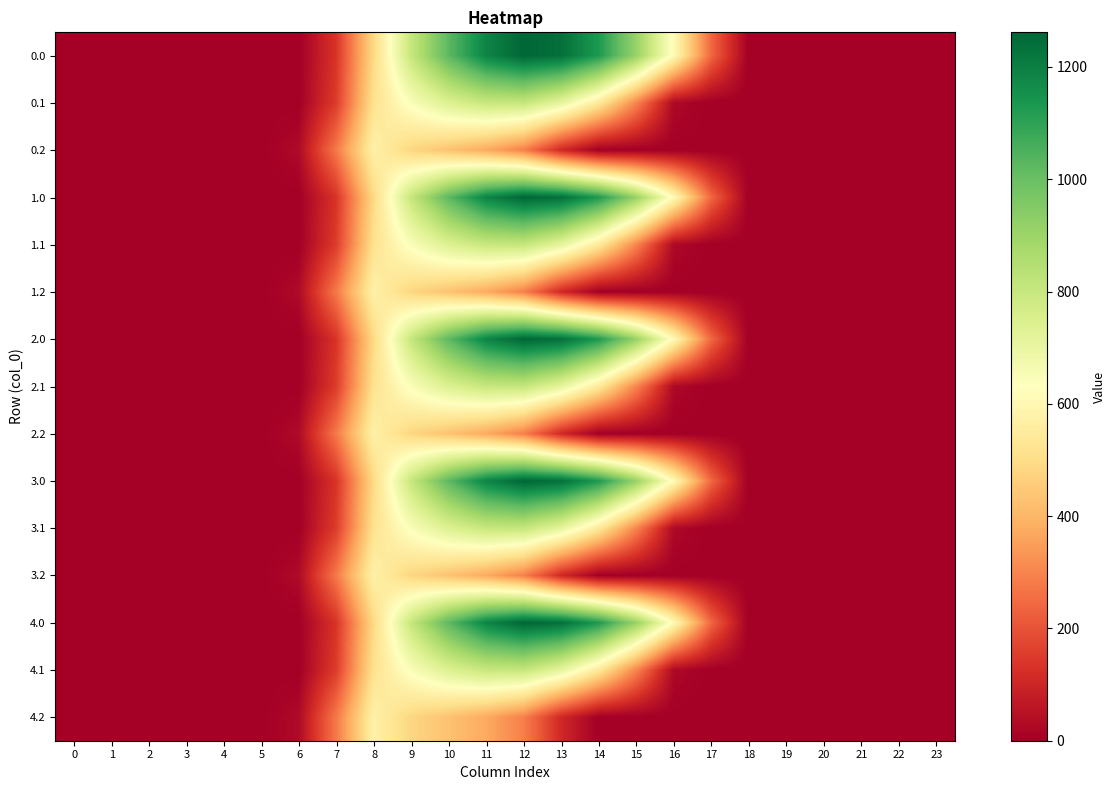

Reading left to right, list all the values displayed in this chart.

0.0: 0=0.0	1=0.0	2=0.0	3=0.0	4=0.0	5=0.0	6=0.0	7=134.3	8=489.3	9=804.0	10=1023.2	11=1185.2	12=1261.6	13=1237.4	14=1128.6	15=911.8	16=613.0	17=243.5	18=0.0	19=0.0	20=0.0	21=0.0	22=0.0	23=0.0
0.1: 0=0.0	1=0.0	2=0.0	3=0.0	4=0.0	5=0.0	6=0.0	7=153.2	8=514.8	9=646.9	10=742.1	11=800.2	12=806.9	13=715.3	14=544.1	15=301.4	16=26.8	17=0.0	18=0.0	19=0.0	20=0.0	21=0.0	22=0.0	23=0.0
0.2: 0=0.0	1=0.0	2=0.0	3=0.0	4=0.0	5=0.0	6=29.3	7=276.9	8=576.6	9=480.7	10=430.5	11=374.4	12=289.5	13=107.8	14=0.0	15=0.0	16=0.0	17=0.0	18=0.0	19=0.0	20=0.0	21=0.0	22=0.0	23=0.0
1.0: 0=0.0	1=0.0	2=0.0	3=0.0	4=0.0	5=0.0	6=0.0	7=134.3	8=489.3	9=804.0	10=1023.2	11=1185.2	12=1261.6	13=1237.4	14=1128.6	15=911.8	16=613.0	17=243.5	18=0.0	19=0.0	20=0.0	21=0.0	22=0.0	23=0.0
1.1: 0=0.0	1=0.0	2=0.0	3=0.0	4=0.0	5=0.0	6=0.0	7=153.2	8=514.8	9=646.9	10=742.1	11=800.2	12=806.9	13=715.3	14=544.1	15=301.4	16=26.8	17=0.0	18=0.0	19=0.0	20=0.0	21=0.0	22=0.0	23=0.0
1.2: 0=0.0	1=0.0	2=0.0	3=0.0	4=0.0	5=0.0	6=29.3	7=276.9	8=576.6	9=480.7	10=430.5	11=374.4	12=289.5	13=107.8	14=0.0	15=0.0	16=0.0	17=0.0	18=0.0	19=0.0	20=0.0	21=0.0	22=0.0	23=0.0
2.0: 0=0.0	1=0.0	2=0.0	3=0.0	4=0.0	5=0.0	6=0.0	7=134.3	8=489.3	9=804.0	10=1023.2	11=1185.2	12=1261.6	13=1237.4	14=1128.6	15=911.8	16=613.0	17=243.5	18=0.0	19=0.0	20=0.0	21=0.0	22=0.0	23=0.0
2.1: 0=0.0	1=0.0	2=0.0	3=0.0	4=0.0	5=0.0	6=0.0	7=153.2	8=514.8	9=646.9	10=742.1	11=800.2	12=806.9	13=715.3	14=544.1	15=301.4	16=26.8	17=0.0	18=0.0	19=0.0	20=0.0	21=0.0	22=0.0	23=0.0
2.2: 0=0.0	1=0.0	2=0.0	3=0.0	4=0.0	5=0.0	6=29.3	7=276.9	8=576.6	9=480.7	10=430.5	11=374.4	12=289.5	13=107.8	14=0.0	15=0.0	16=0.0	17=0.0	18=0.0	19=0.0	20=0.0	21=0.0	22=0.0	23=0.0
3.0: 0=0.0	1=0.0	2=0.0	3=0.0	4=0.0	5=0.0	6=0.0	7=134.3	8=489.3	9=804.0	10=1023.2	11=1185.2	12=1261.6	13=1237.4	14=1128.6	15=911.8	16=613.0	17=243.5	18=0.0	19=0.0	20=0.0	21=0.0	22=0.0	23=0.0
3.1: 0=0.0	1=0.0	2=0.0	3=0.0	4=0.0	5=0.0	6=0.0	7=153.2	8=514.8	9=646.9	10=742.1	11=800.2	12=806.9	13=715.3	14=544.1	15=301.4	16=26.8	17=0.0	18=0.0	19=0.0	20=0.0	21=0.0	22=0.0	23=0.0
3.2: 0=0.0	1=0.0	2=0.0	3=0.0	4=0.0	5=0.0	6=29.3	7=276.9	8=576.6	9=480.7	10=430.5	11=374.4	12=289.5	13=107.8	14=0.0	15=0.0	16=0.0	17=0.0	18=0.0	19=0.0	20=0.0	21=0.0	22=0.0	23=0.0
4.0: 0=0.0	1=0.0	2=0.0	3=0.0	4=0.0	5=0.0	6=0.0	7=134.3	8=489.3	9=804.0	10=1023.2	11=1185.2	12=1261.6	13=1237.4	14=1128.6	15=911.8	16=613.0	17=243.5	18=0.0	19=0.0	20=0.0	21=0.0	22=0.0	23=0.0
4.1: 0=0.0	1=0.0	2=0.0	3=0.0	4=0.0	5=0.0	6=0.0	7=153.2	8=514.8	9=646.9	10=742.1	11=800.2	12=806.9	13=715.3	14=544.1	15=301.4	16=26.8	17=0.0	18=0.0	19=0.0	20=0.0	21=0.0	22=0.0	23=0.0
4.2: 0=0.0	1=0.0	2=0.0	3=0.0	4=0.0	5=0.0	6=29.3	7=276.9	8=576.6	9=480.7	10=430.5	11=374.4	12=289.5	13=107.8	14=0.0	15=0.0	16=0.0	17=0.0	18=0.0	19=0.0	20=0.0	21=0.0	22=0.0	23=0.0